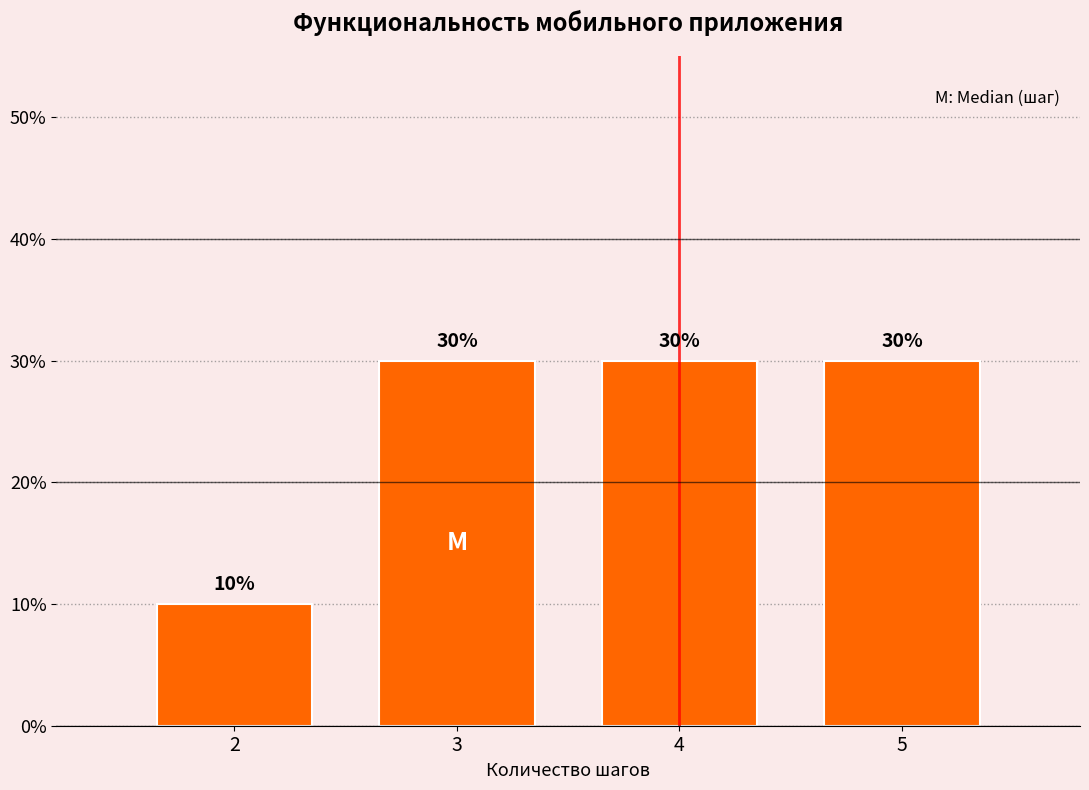

Reading left to right, list all the values displayed in this chart.

2=10	3=30	4=30	5=30